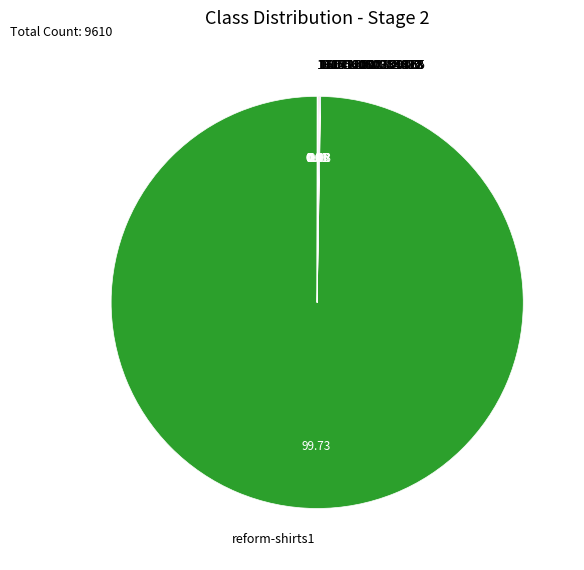

Which category accounts for the majority?

reform-shirts1